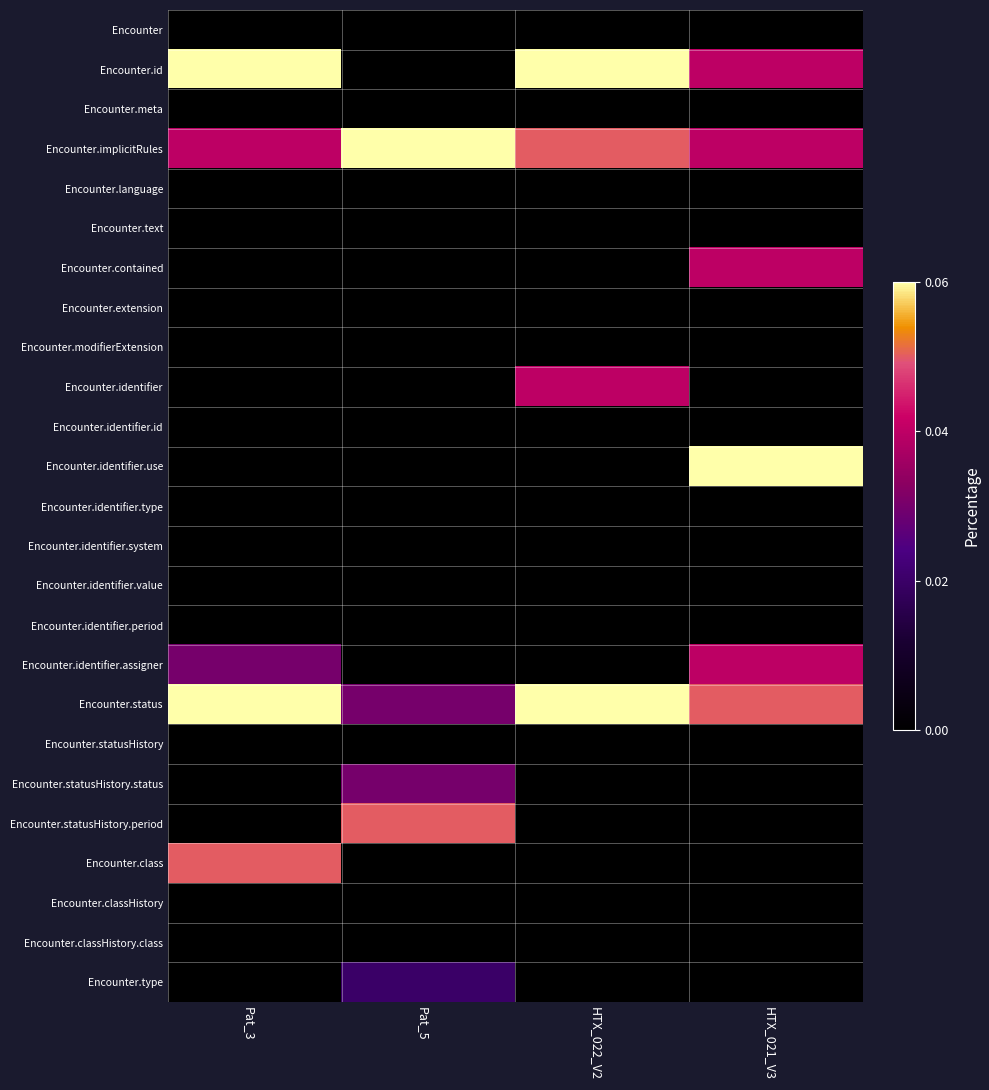

Reading left to right, transcribe all the data shown in this chart.

Encounter: Pat_3=0.0	Pat_5=0.0	HTX_022_V2=0.0	HTX_021_V3=0.0
Encounter.id: Pat_3=0.1	Pat_5=0.0	HTX_022_V2=0.1	HTX_021_V3=0.0
Encounter.meta: Pat_3=0.0	Pat_5=0.0	HTX_022_V2=0.0	HTX_021_V3=0.0
Encounter.implicitRules: Pat_3=0.0	Pat_5=0.1	HTX_022_V2=0.1	HTX_021_V3=0.0
Encounter.language: Pat_3=0.0	Pat_5=0.0	HTX_022_V2=0.0	HTX_021_V3=0.0
Encounter.text: Pat_3=0.0	Pat_5=0.0	HTX_022_V2=0.0	HTX_021_V3=0.0
Encounter.contained: Pat_3=0.0	Pat_5=0.0	HTX_022_V2=0.0	HTX_021_V3=0.0
Encounter.extension: Pat_3=0.0	Pat_5=0.0	HTX_022_V2=0.0	HTX_021_V3=0.0
Encounter.modifierExtension: Pat_3=0.0	Pat_5=0.0	HTX_022_V2=0.0	HTX_021_V3=0.0
Encounter.identifier: Pat_3=0.0	Pat_5=0.0	HTX_022_V2=0.0	HTX_021_V3=0.0
Encounter.identifier.id: Pat_3=0.0	Pat_5=0.0	HTX_022_V2=0.0	HTX_021_V3=0.0
Encounter.identifier.use: Pat_3=0.0	Pat_5=0.0	HTX_022_V2=0.0	HTX_021_V3=0.1
Encounter.identifier.type: Pat_3=0.0	Pat_5=0.0	HTX_022_V2=0.0	HTX_021_V3=0.0
Encounter.identifier.system: Pat_3=0.0	Pat_5=0.0	HTX_022_V2=0.0	HTX_021_V3=0.0
Encounter.identifier.value: Pat_3=0.0	Pat_5=0.0	HTX_022_V2=0.0	HTX_021_V3=0.0
Encounter.identifier.period: Pat_3=0.0	Pat_5=0.0	HTX_022_V2=0.0	HTX_021_V3=0.0
Encounter.identifier.assigner: Pat_3=0.0	Pat_5=0.0	HTX_022_V2=0.0	HTX_021_V3=0.0
Encounter.status: Pat_3=0.1	Pat_5=0.0	HTX_022_V2=0.1	HTX_021_V3=0.1
Encounter.statusHistory: Pat_3=0.0	Pat_5=0.0	HTX_022_V2=0.0	HTX_021_V3=0.0
Encounter.statusHistory.status: Pat_3=0.0	Pat_5=0.0	HTX_022_V2=0.0	HTX_021_V3=0.0
Encounter.statusHistory.period: Pat_3=0.0	Pat_5=0.1	HTX_022_V2=0.0	HTX_021_V3=0.0
Encounter.class: Pat_3=0.1	Pat_5=0.0	HTX_022_V2=0.0	HTX_021_V3=0.0
Encounter.classHistory: Pat_3=0.0	Pat_5=0.0	HTX_022_V2=0.0	HTX_021_V3=0.0
Encounter.classHistory.class: Pat_3=0.0	Pat_5=0.0	HTX_022_V2=0.0	HTX_021_V3=0.0
Encounter.type: Pat_3=0.0	Pat_5=0.0	HTX_022_V2=0.0	HTX_021_V3=0.0